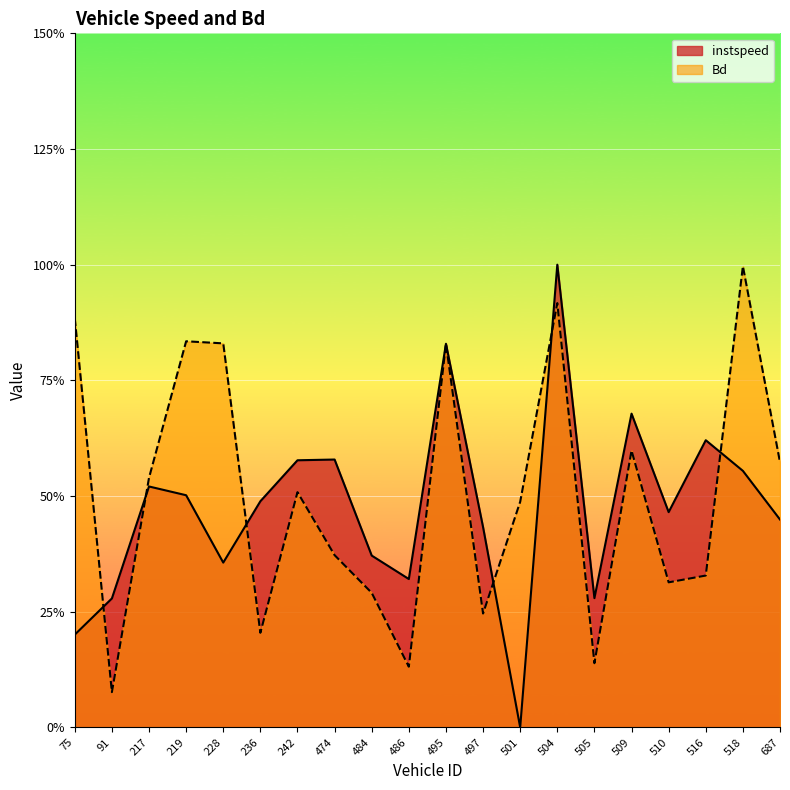

At 217, list the series in order from largest to smallest.

Bd, instspeed